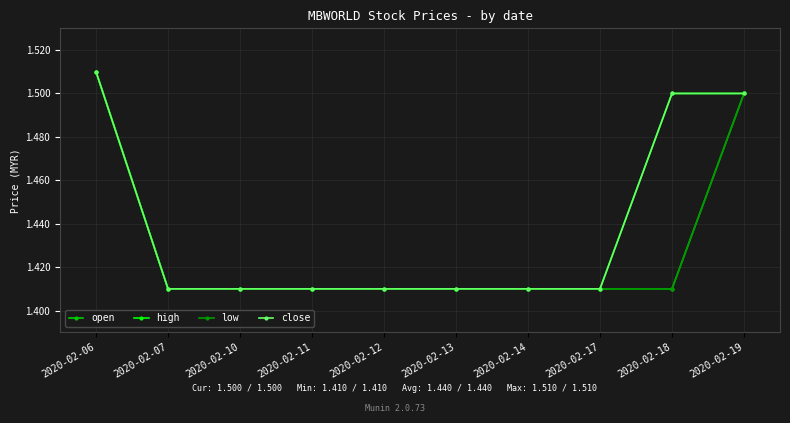

What is the minimum value shown in the chart?

1.4